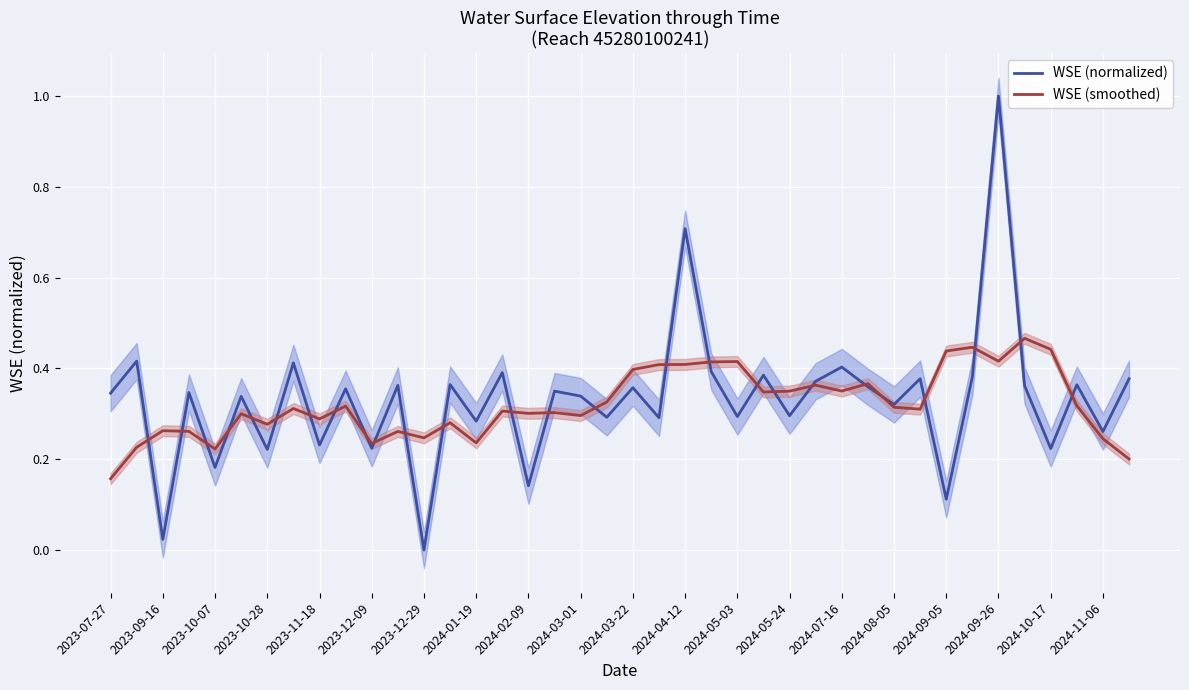

What is the sum of all WSE (smoothed) values?

12.8